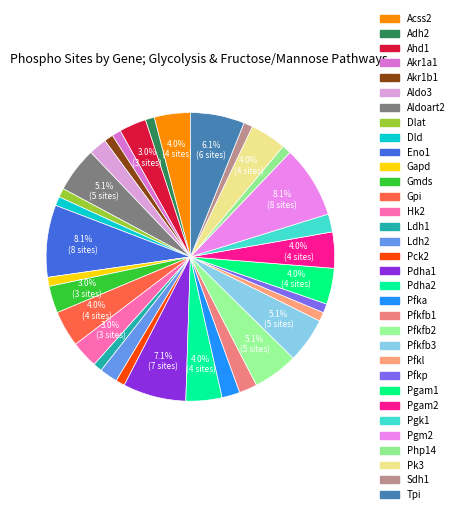

What is the smallest slice in the pie chart?

Adh2